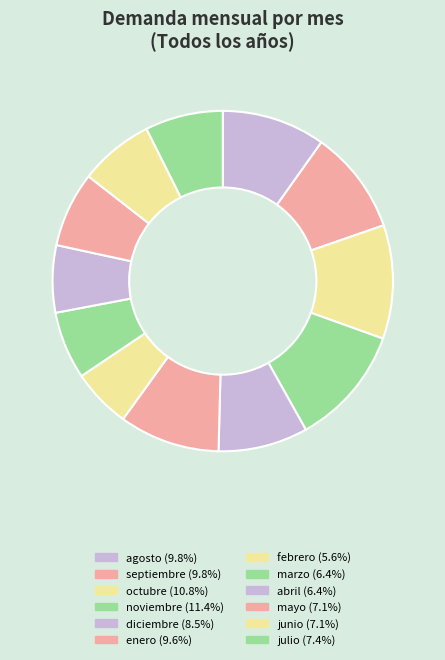

Is there a majority slice in this chart?

No